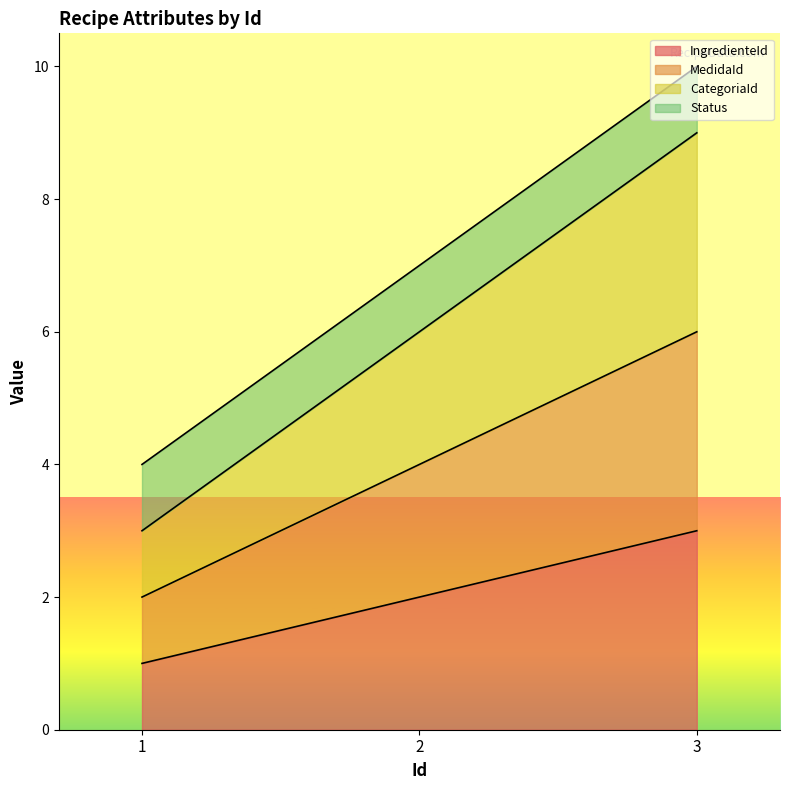

Does the chart display data point markers on the line(s)?

No